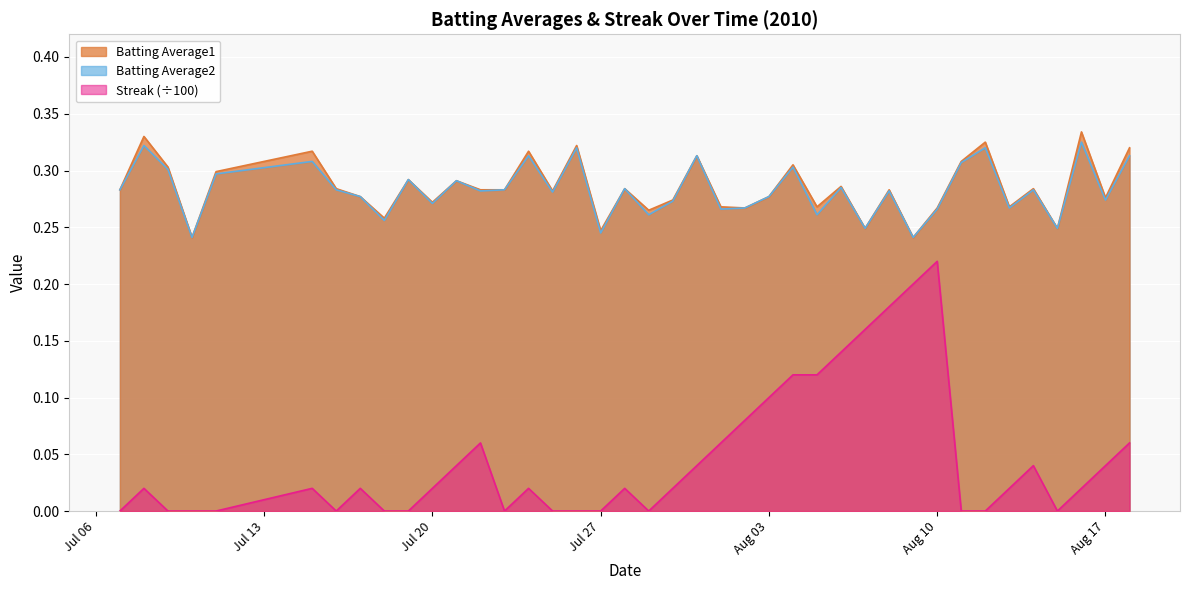

Which series has the largest range (max minus min)?

Streak (÷100)